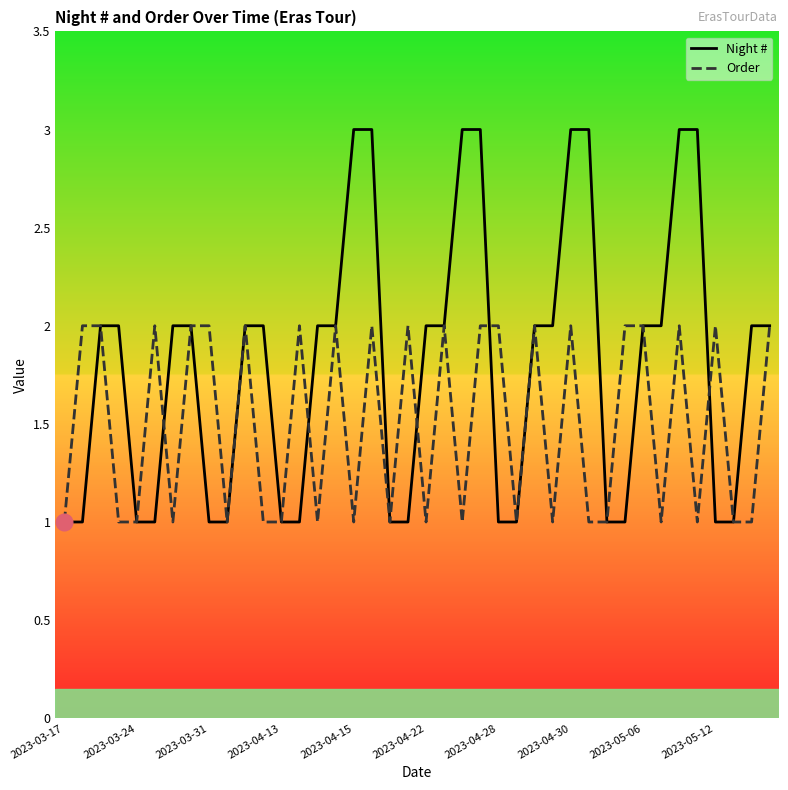

Which series has the largest total across all categories?

Night #